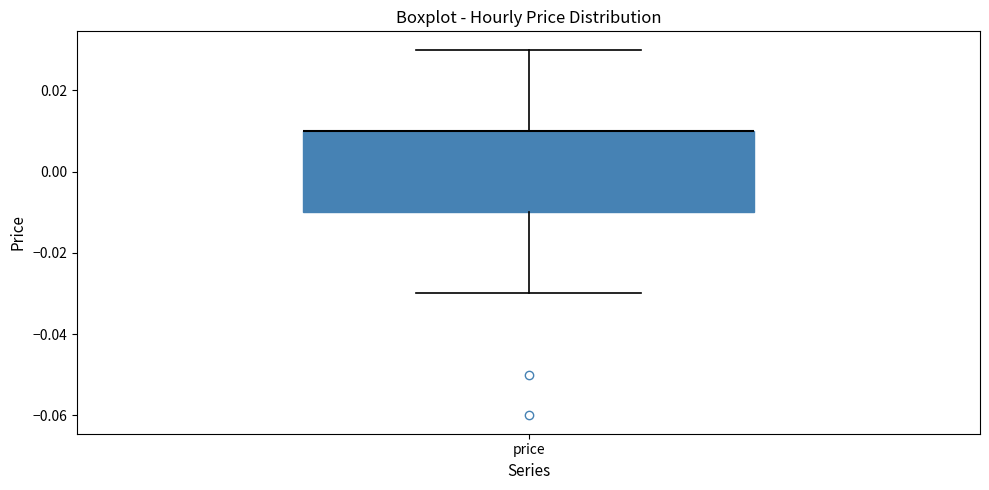

Read this box plot against the y-axis: the position of the median line, the range covered by the box, and the ends of both whiskers. The values are not printed on the chart, so give them approximately, as read against the axis.

median 0.01 (drawn on the box's upper edge), box -0.01 to 0.01, whiskers -0.03 to 0.03